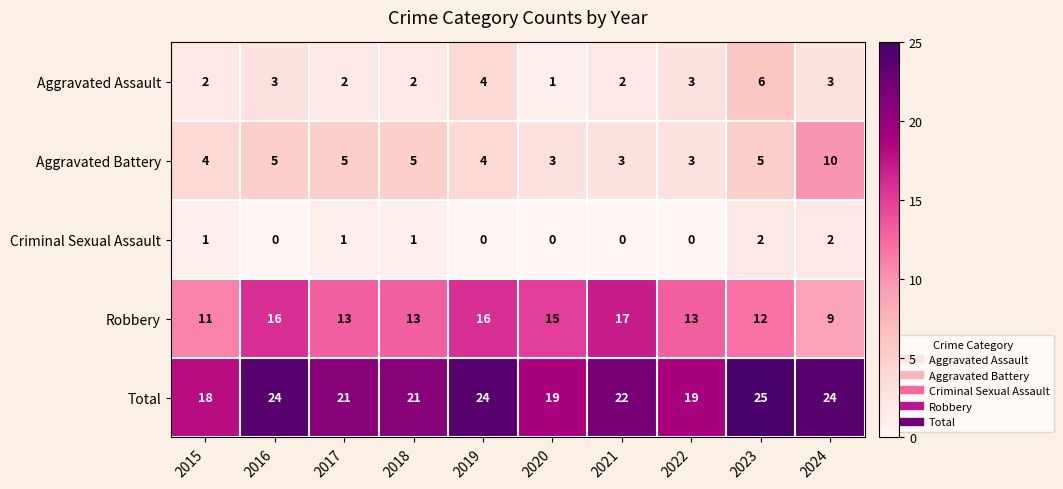

Rank the series by their maximum value, from highest to lowest.

Total, Robbery, Aggravated Battery, Aggravated Assault, Criminal Sexual Assault